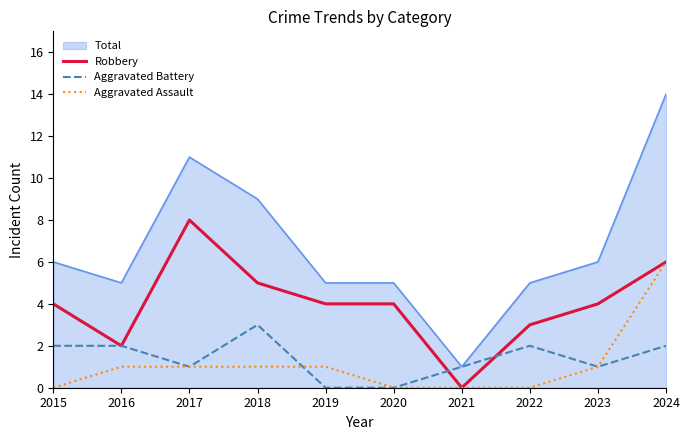

At which label does Aggravated Assault reach its peak?

2024